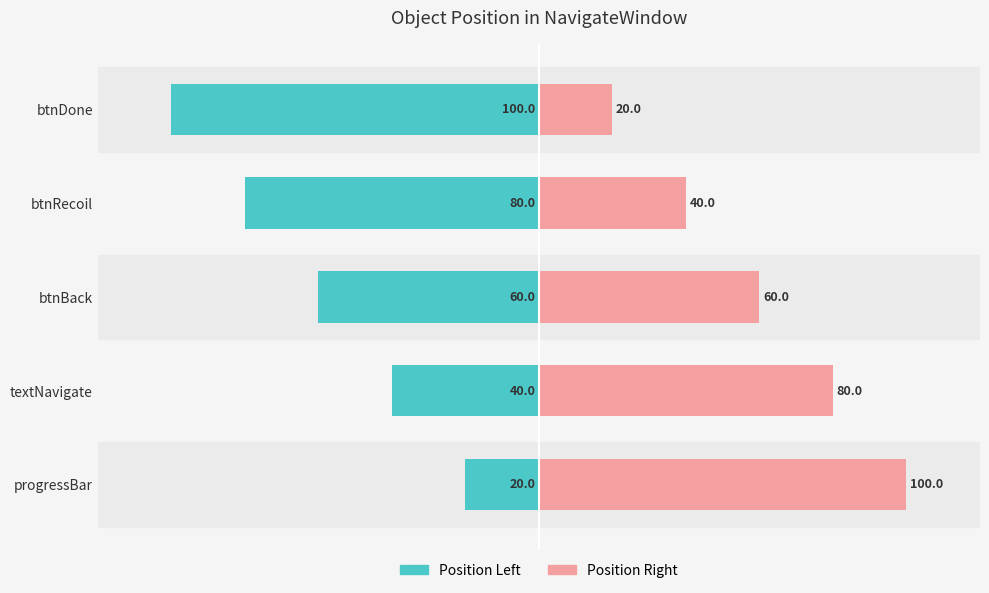

Rank the series by their average value, from lowest to highest.

Position (left), Position (right)